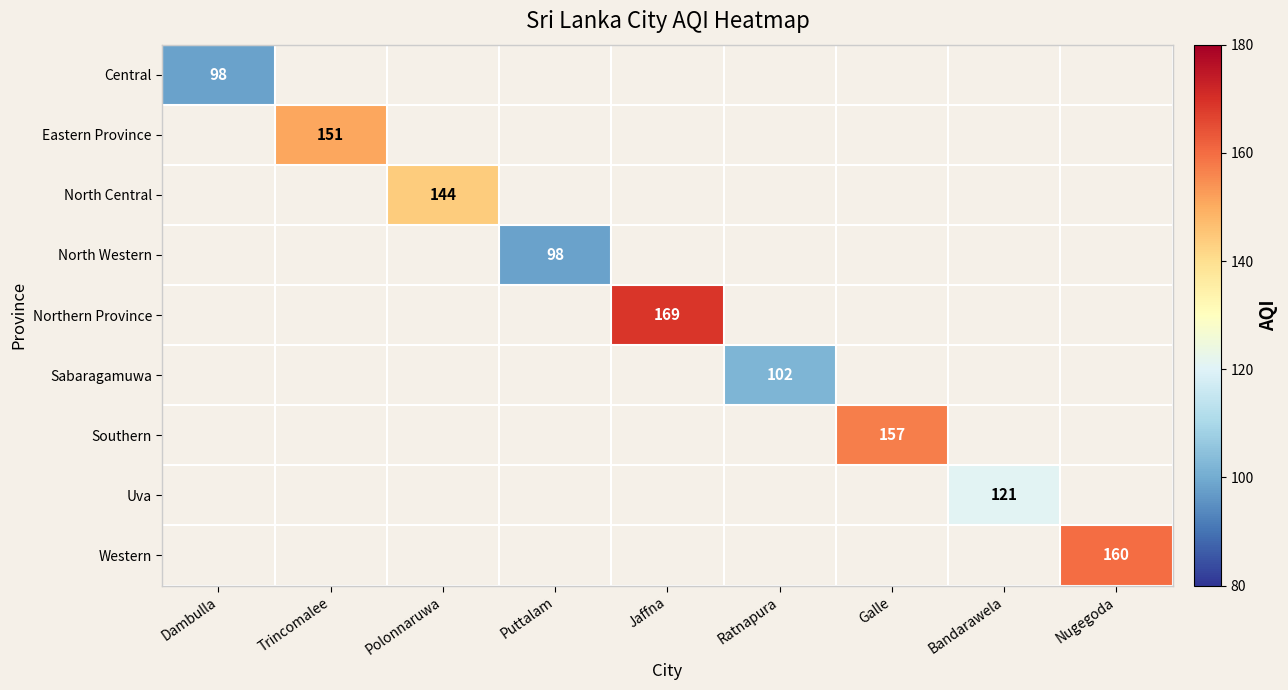

The value of Southern at Galle is 83. True or false?

False